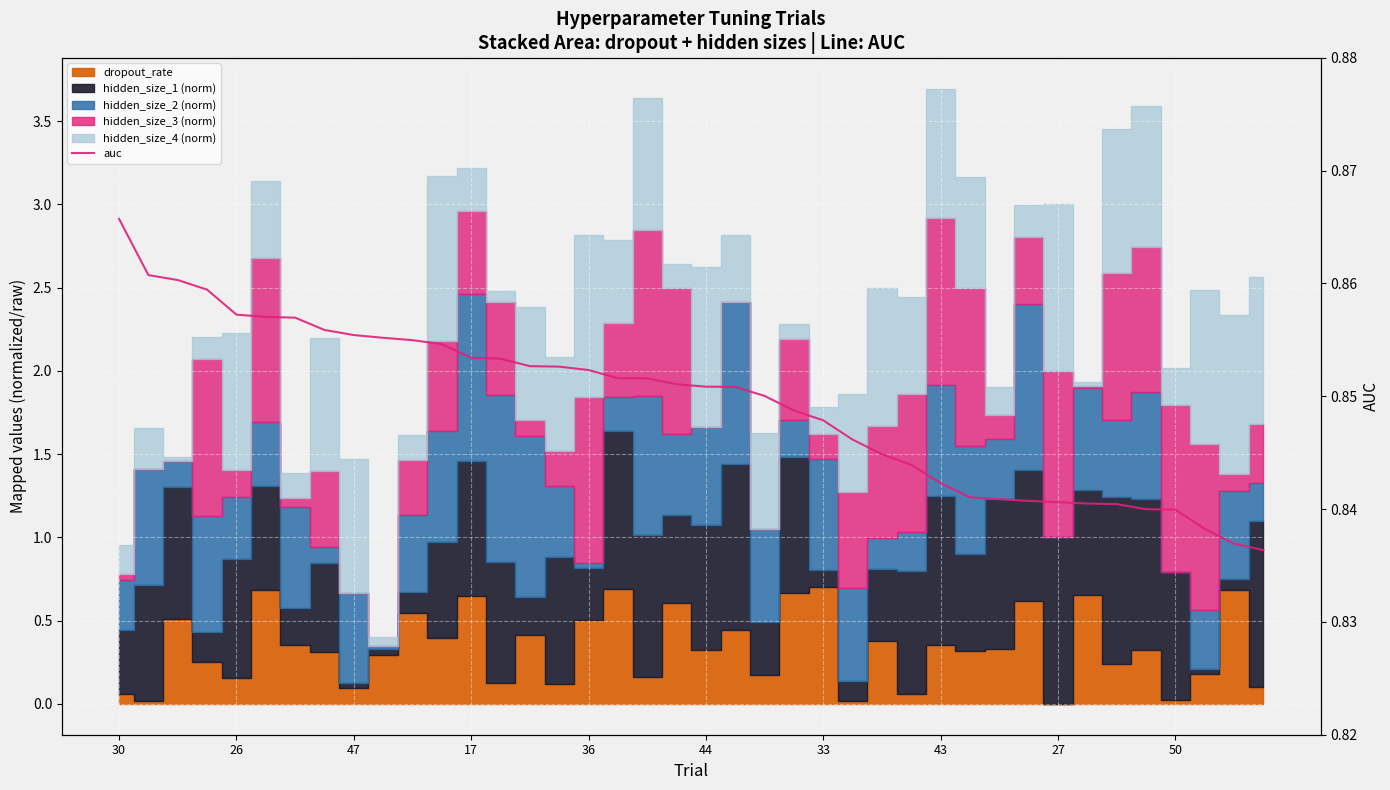

At which category does the chart reach its peak across all series?

30